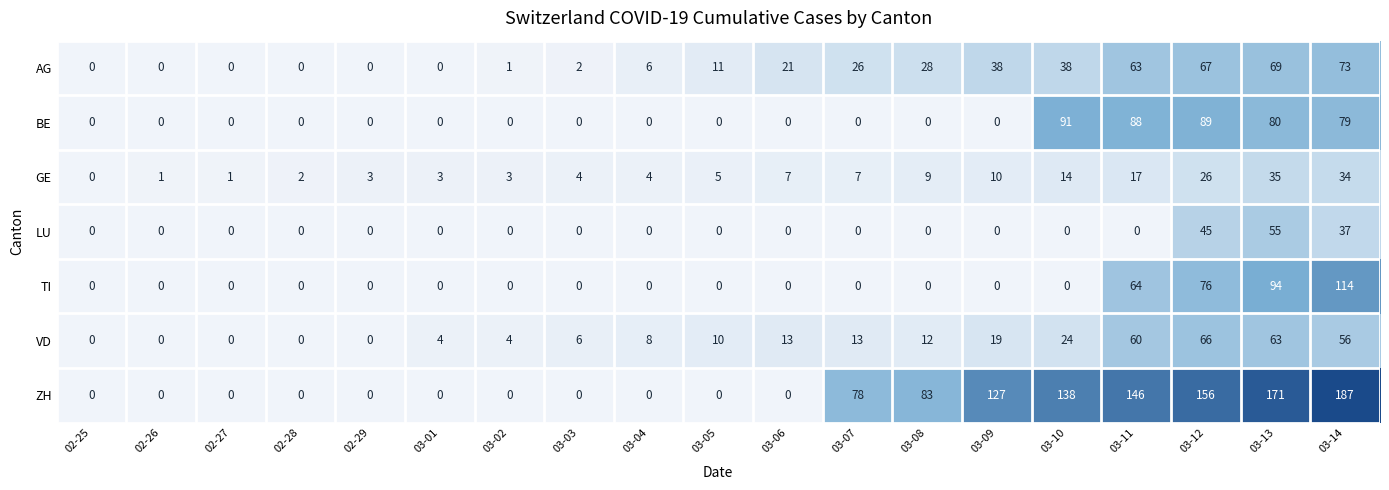

Between 02-25 and 03-04, which series saw the biggest shift?

VD